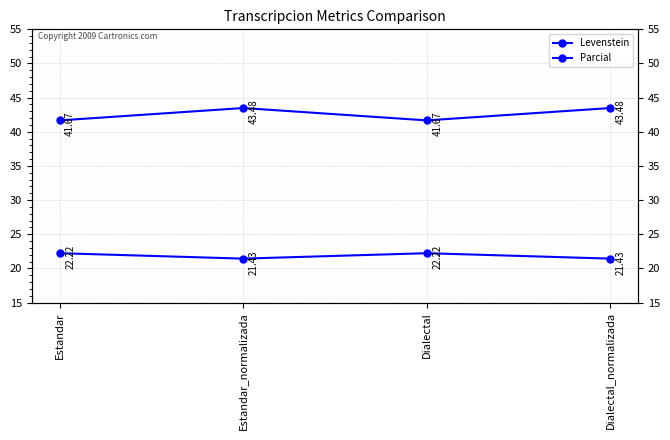

The value of Parcial at Dialectal_normalizada is 26.4. True or false?

False